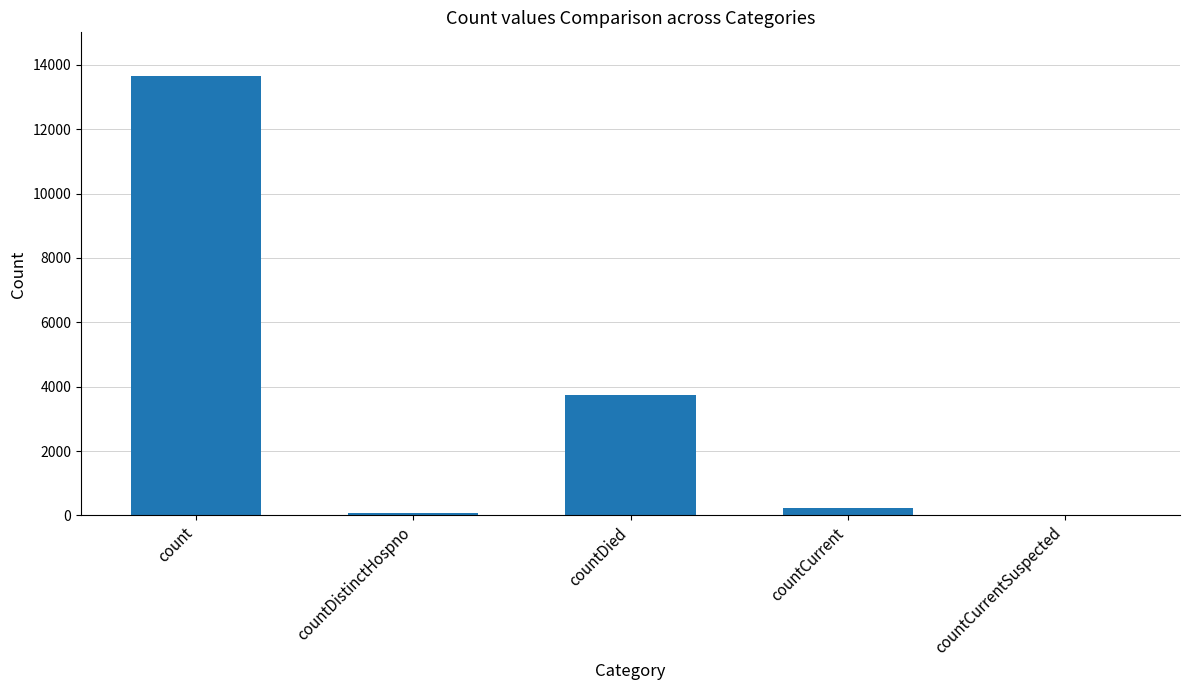

Does the chart contain stacked bars?

No